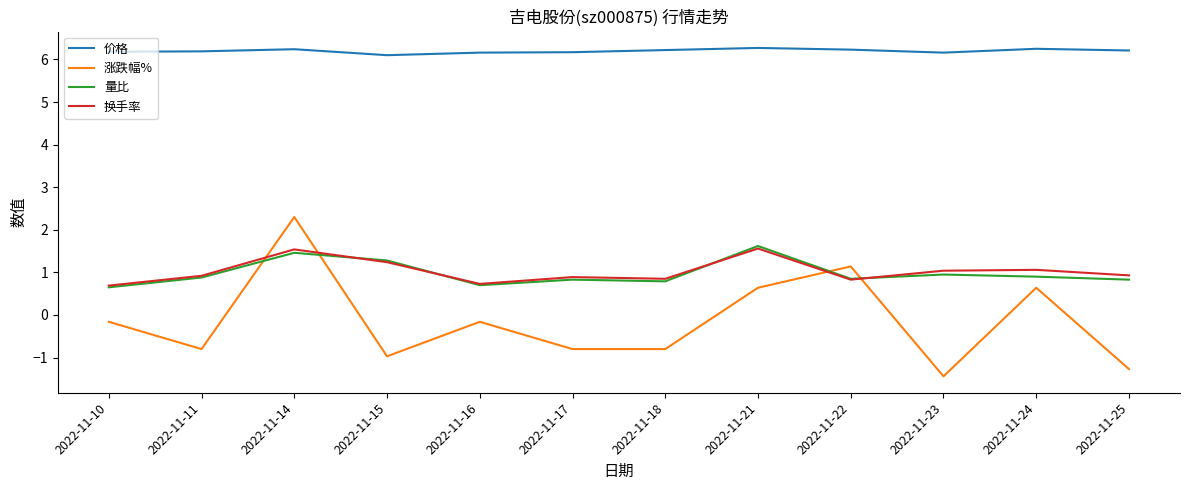

Is this an area chart (filled region under the line)?

No